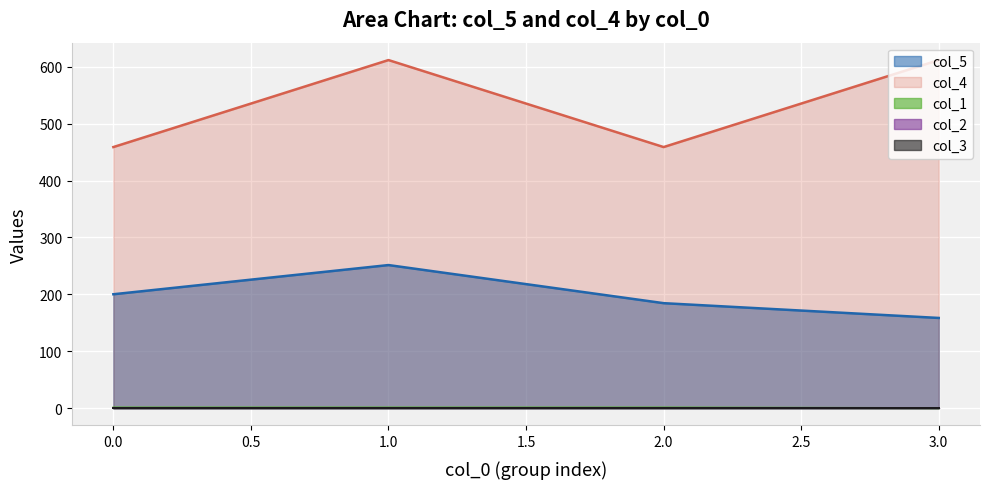

True or false: col_5 and col_1 intersect in this chart.

False